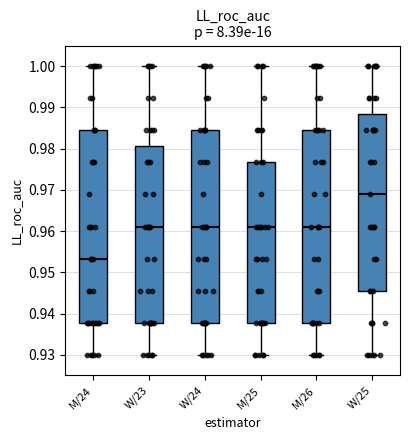

Which box's median line is the highest?

W/25